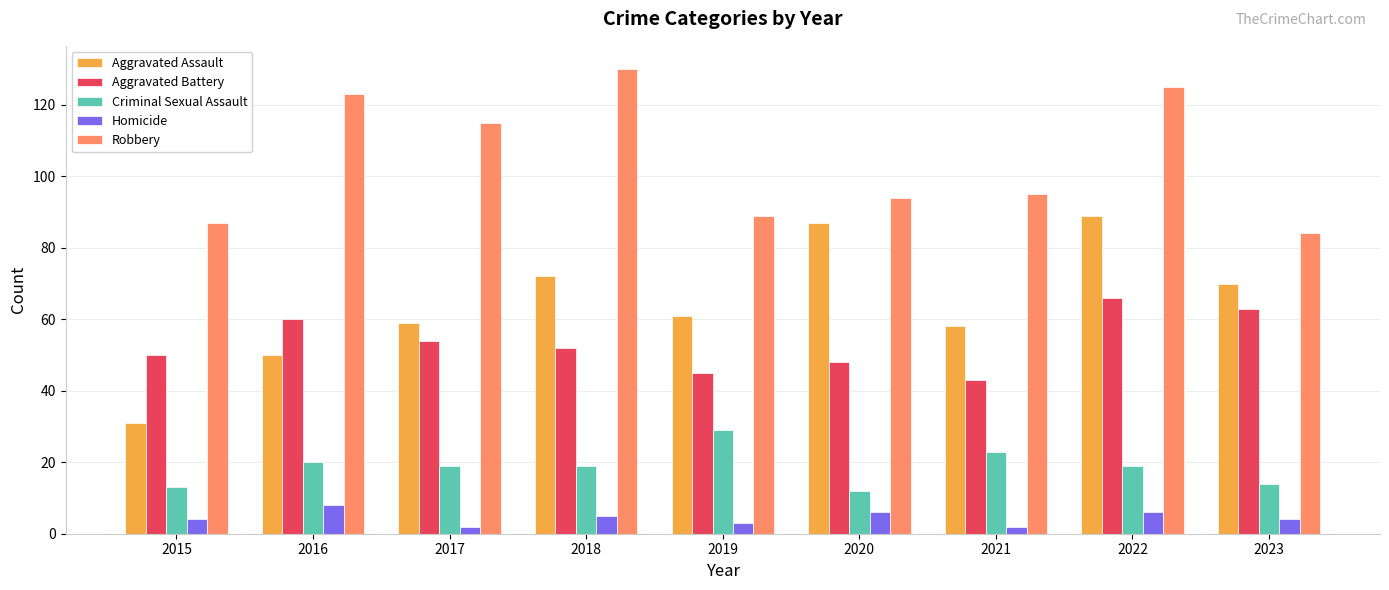

What is the value of the Criminal Sexual Assault bar at the 3rd from the left?

19